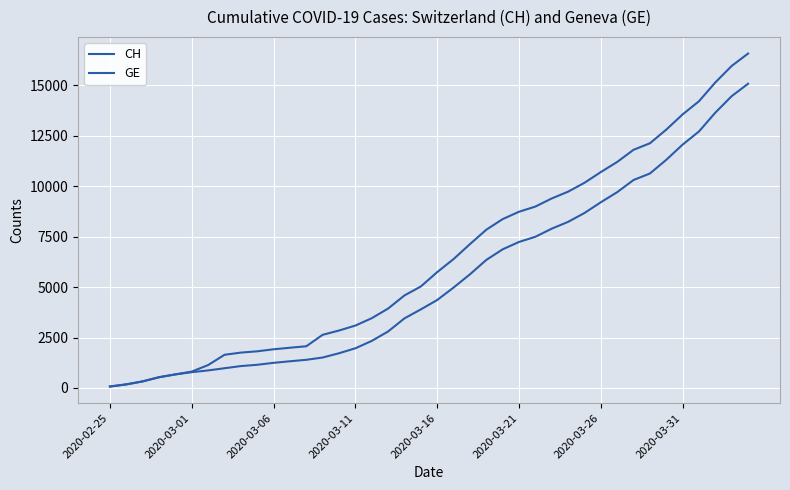

Is this an area chart (filled region under the line)?

No